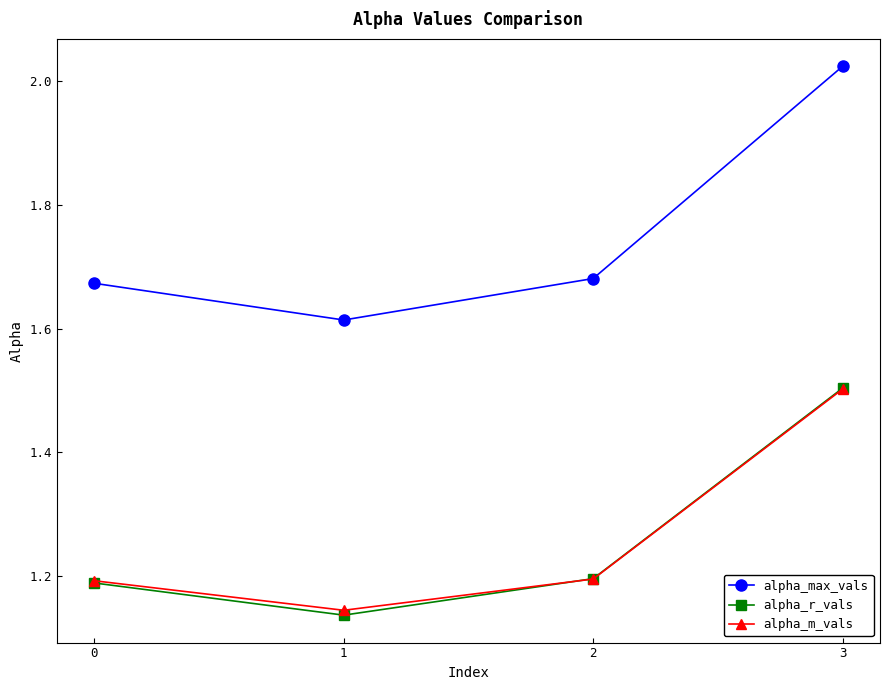

In alpha_m_vals, how many points are lower than both neighbors (excluding endpoints)?

1